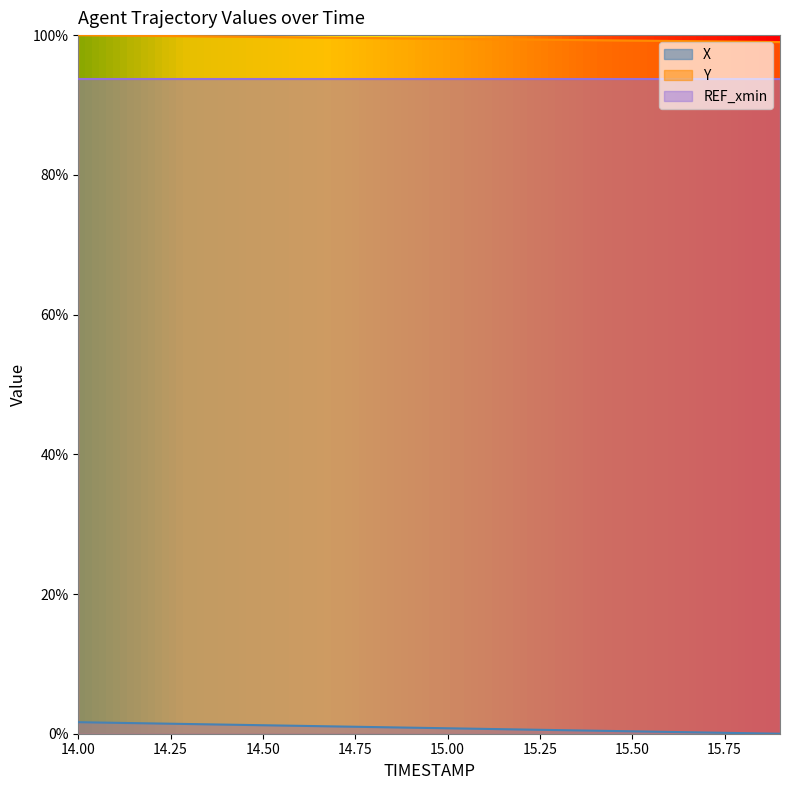

At how many categories does at least one series exceed 0?

20